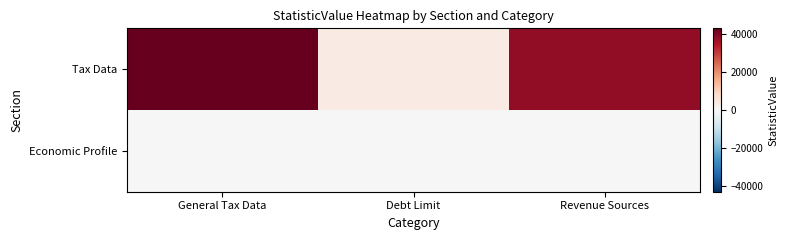

How many distinct data groups are displayed?

2